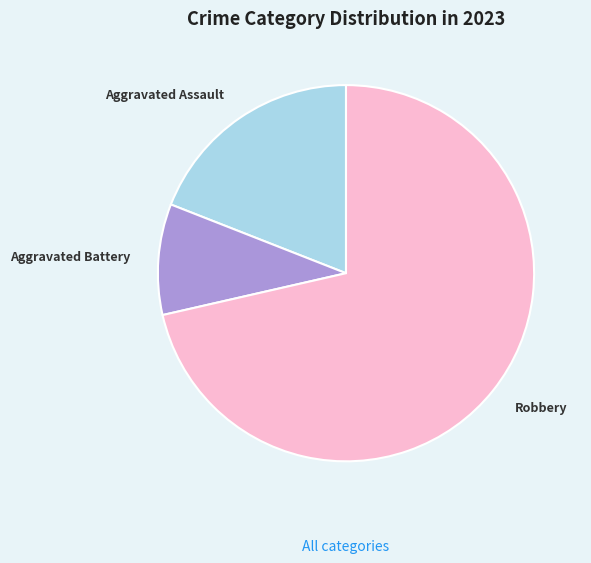

True or false: Robbery accounts for 83% of the total.

False